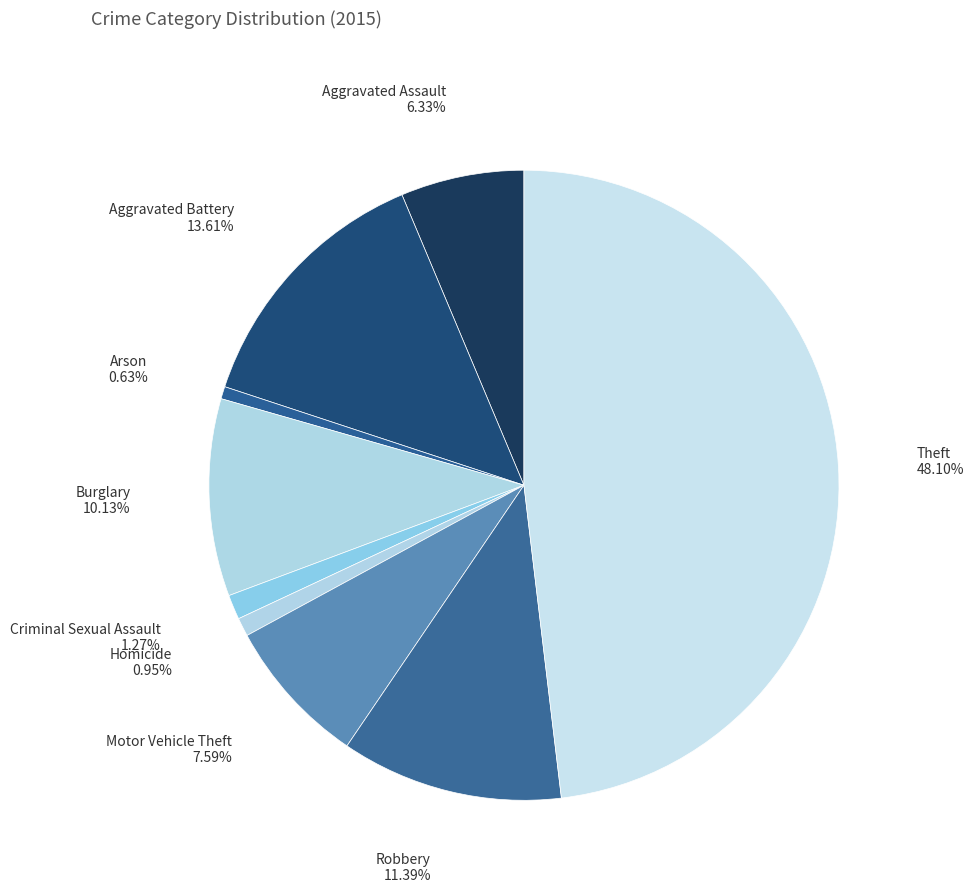

How many slices are in this pie chart?

9